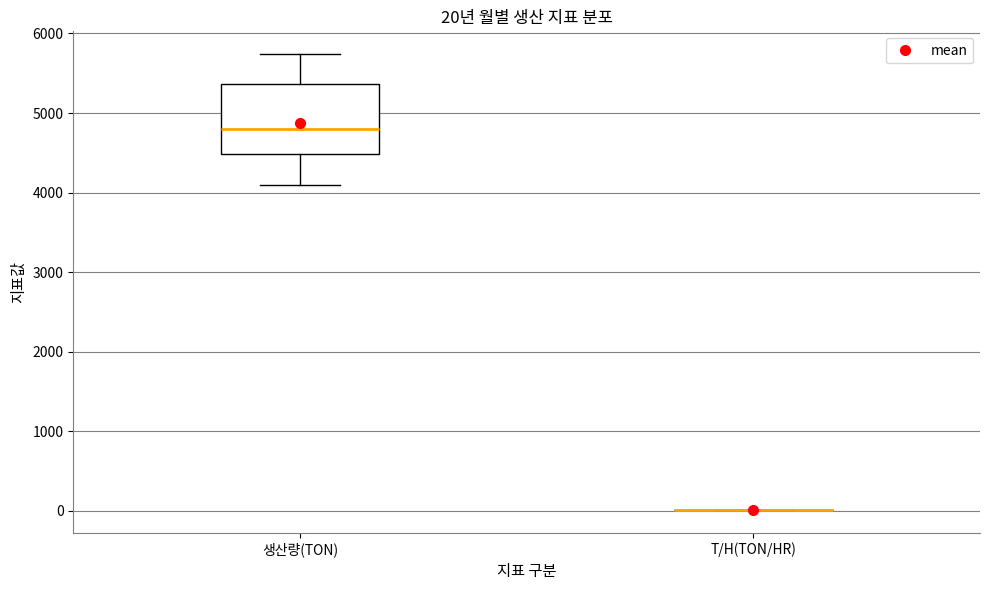

Comparing the boxes themselves (not the whiskers), which one is the tallest?

생산량(TON)